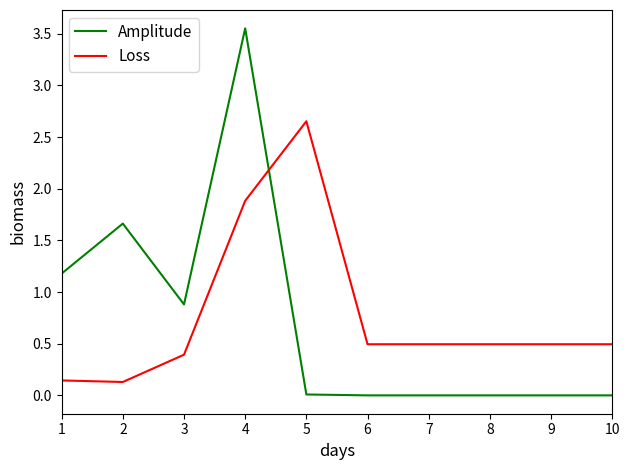

List the series in order of their peak value, lowest first.

Loss, Amplitude